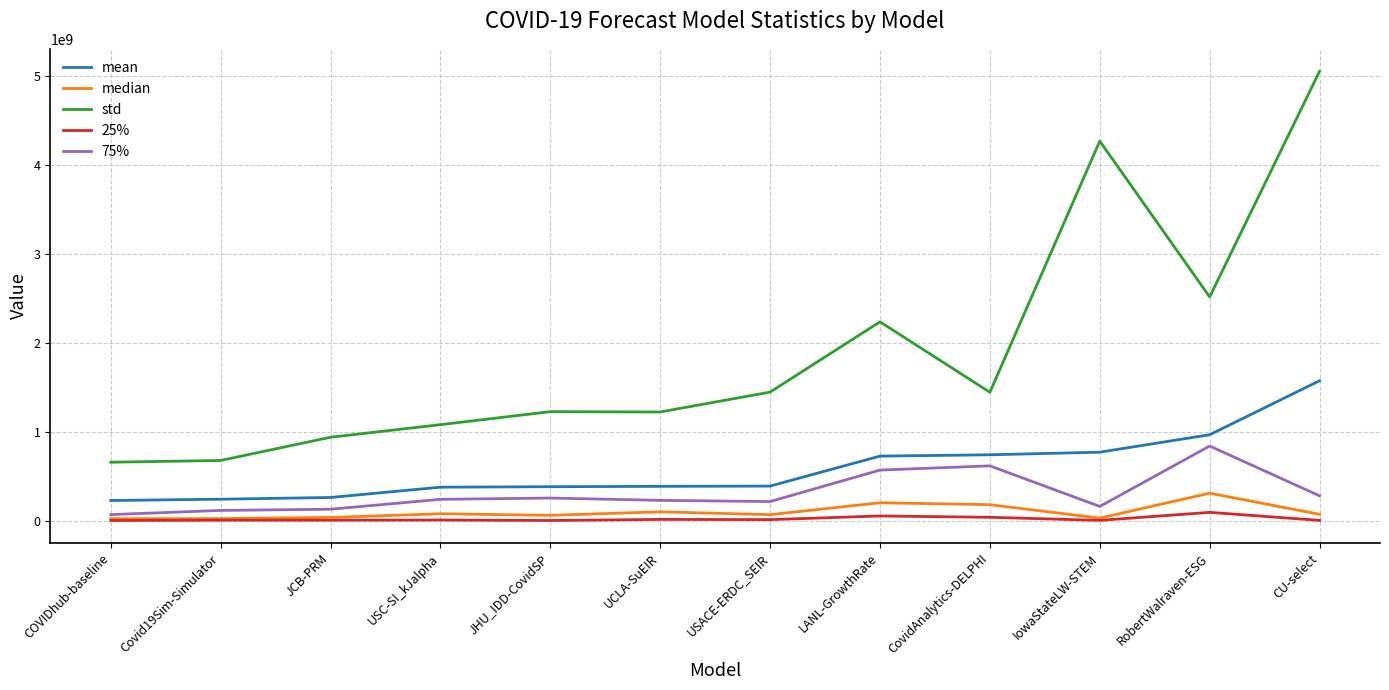

Is it true that 25% equals 41083186.0 at CovidAnalytics-DELPHI?

True